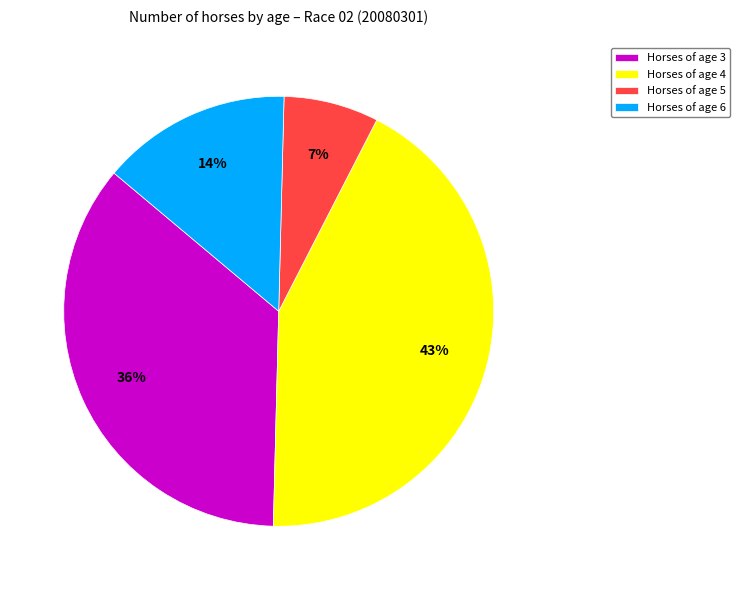

Is there a majority slice in this chart?

No